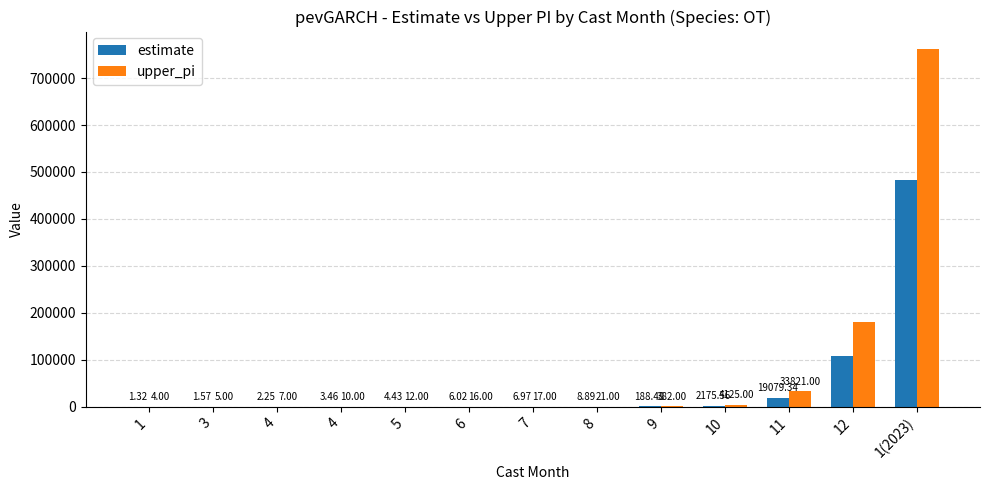

Are the bars horizontal?

No